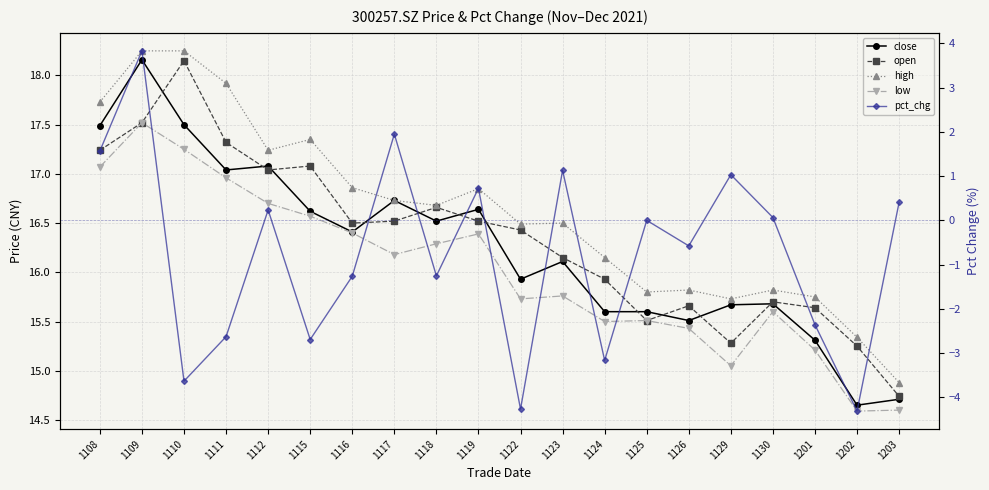

The value of open at 1122 is 11.3. True or false?

False